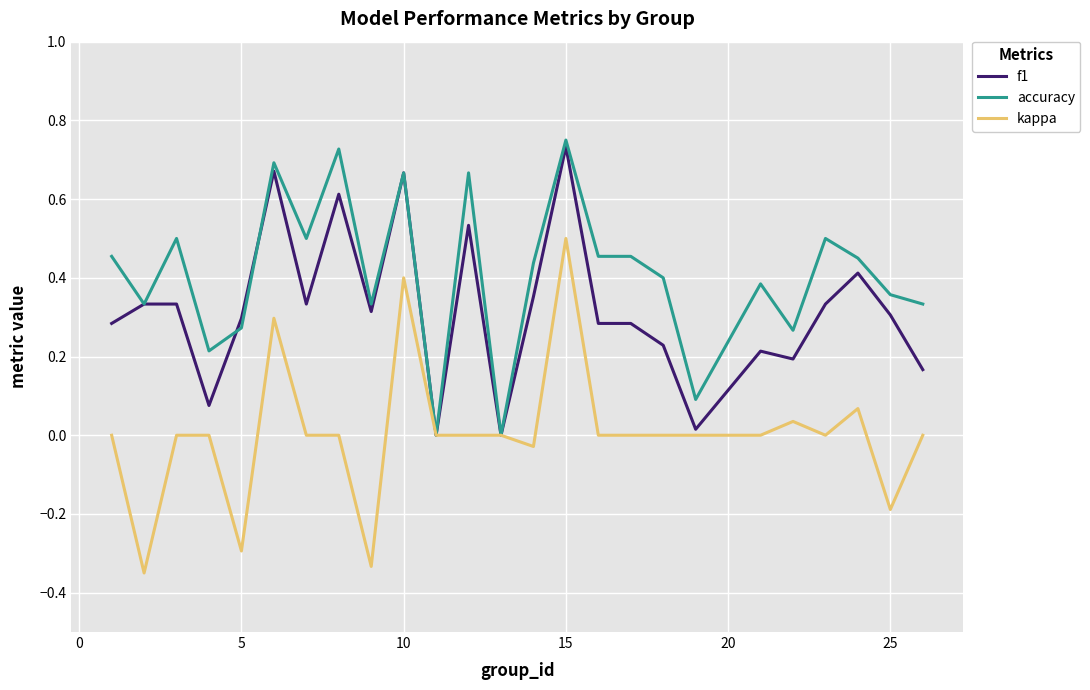

Rank the series by their average value, from lowest to highest.

kappa, f1, accuracy